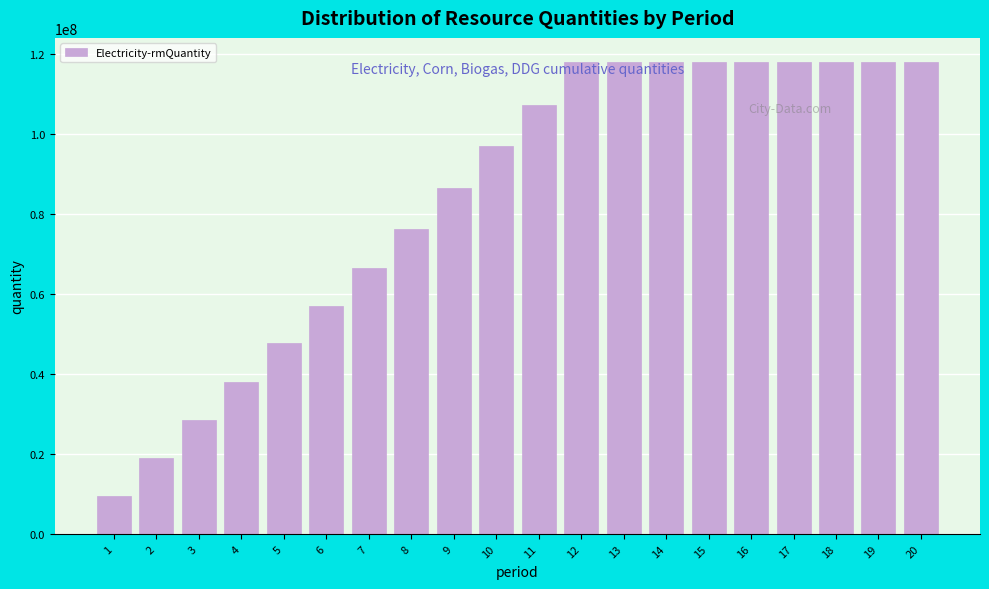

Reading left to right, list all the values displayed in this chart.

1=9480666.8	2=18917213.5	3=28448008.0	4=38033469.3	5=47649794.9	6=57026946.0	7=66488497.4	8=76330662.6	9=86500205.2	10=96870617.1	11=107311695.2	12=118076009.3	13=118076009.3	14=118076009.3	15=118076009.3	16=118076009.3	17=118076009.3	18=118076009.3	19=118076009.3	20=118076009.3